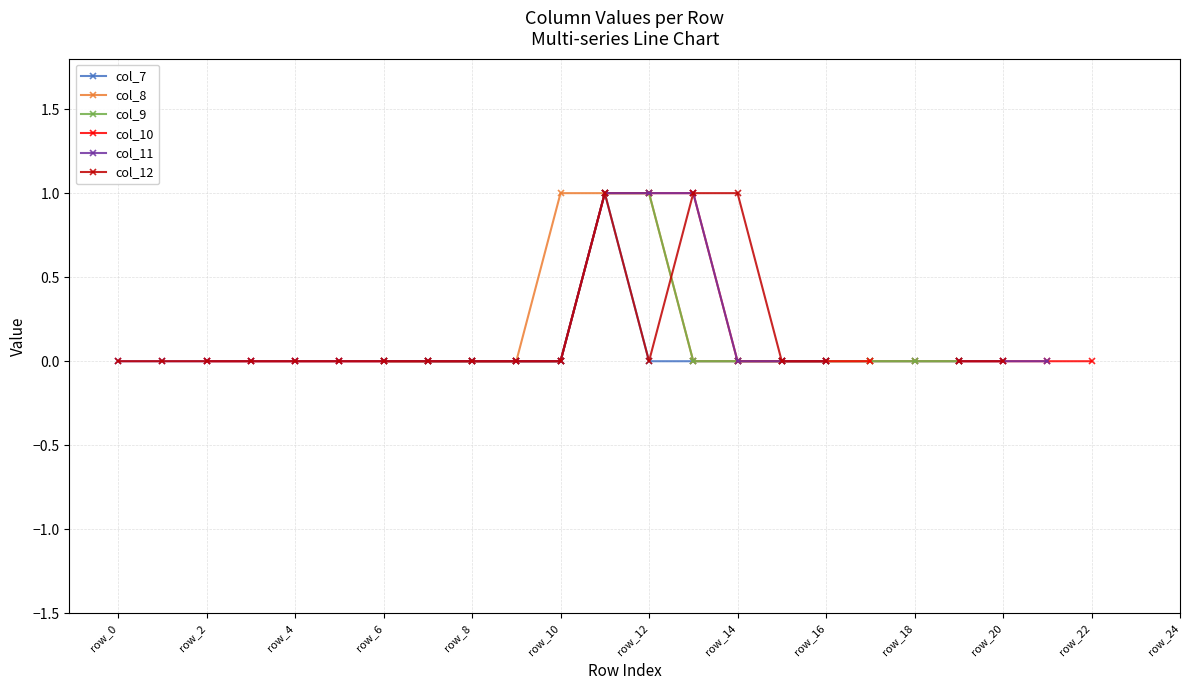

Rank the series at 20 from highest to lowest value.

col_7, col_8, col_9, col_10, col_11, col_12